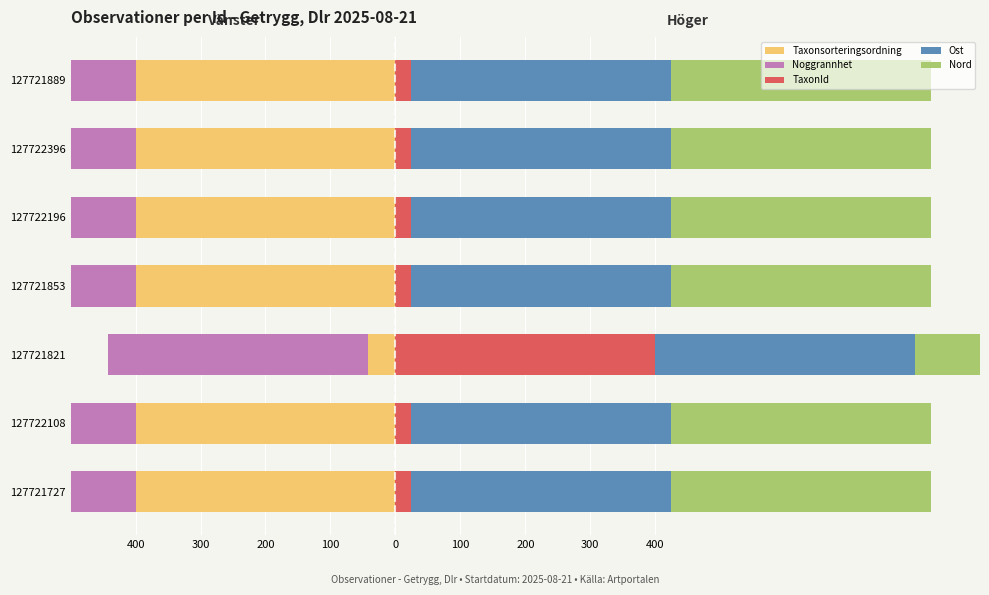

What is the greatest value displayed?

400.0